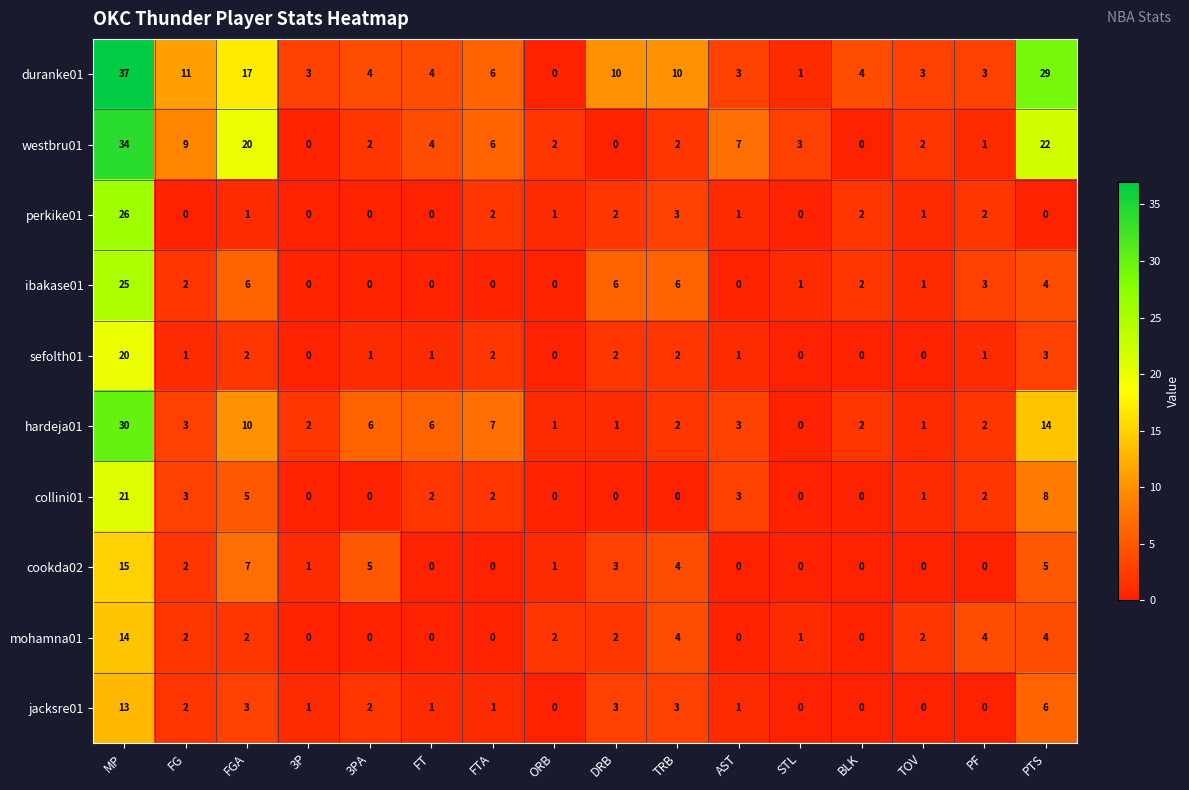

What is the difference between the highest and lowest values at TRB?

10